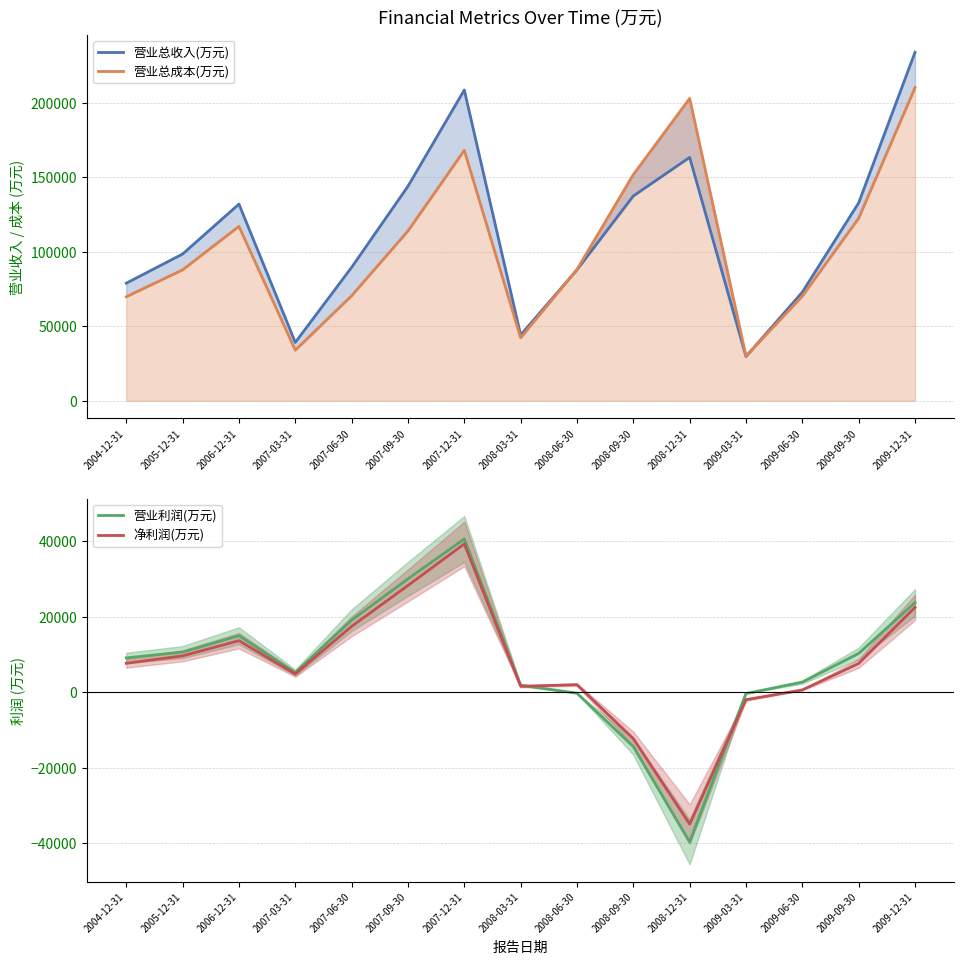

How many interior local peaks does the 营业利润(万元) series have?

2